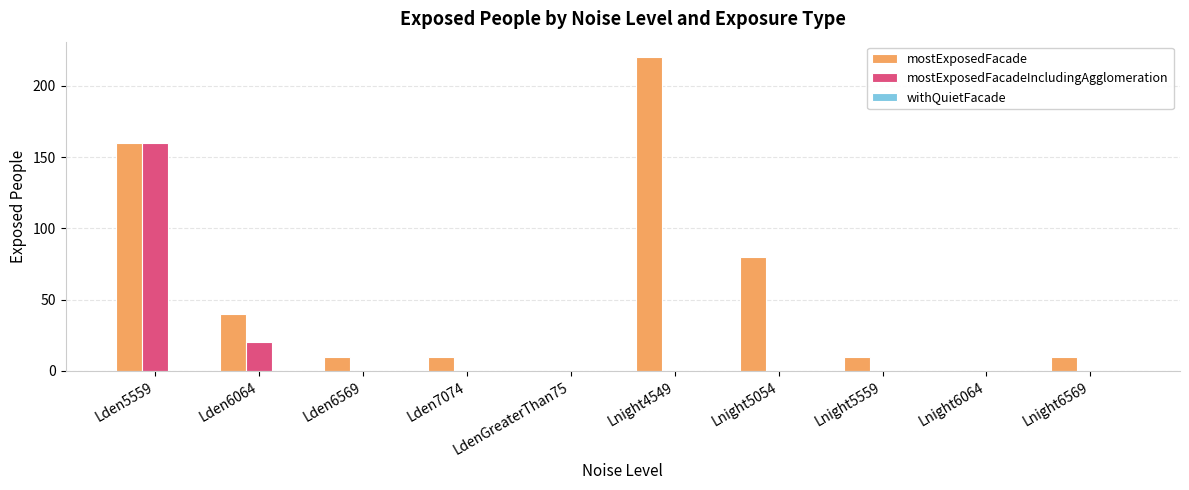

What is the total value across all series at Lden6569?

10